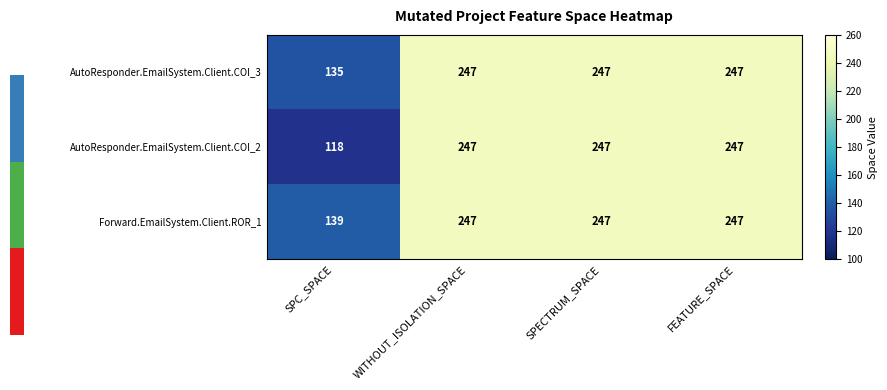

What is the highest value of the AutoResponder.EmailSystem.Client.COI_3 series?

247